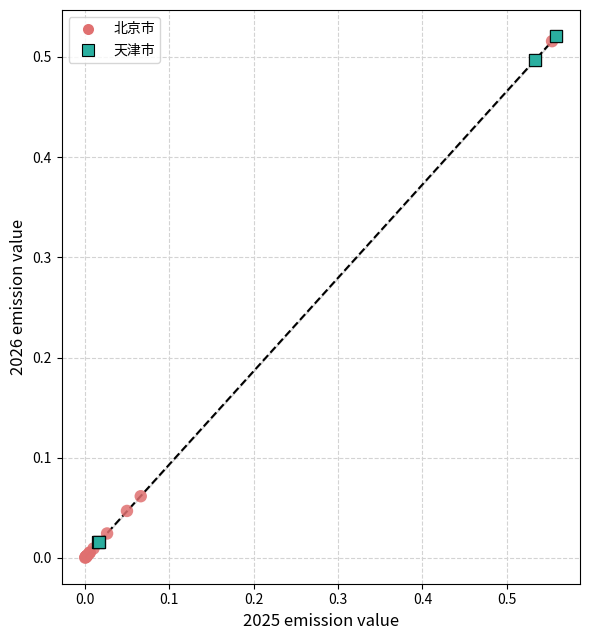

Which series reaches the minimum Y coordinate?

北京市